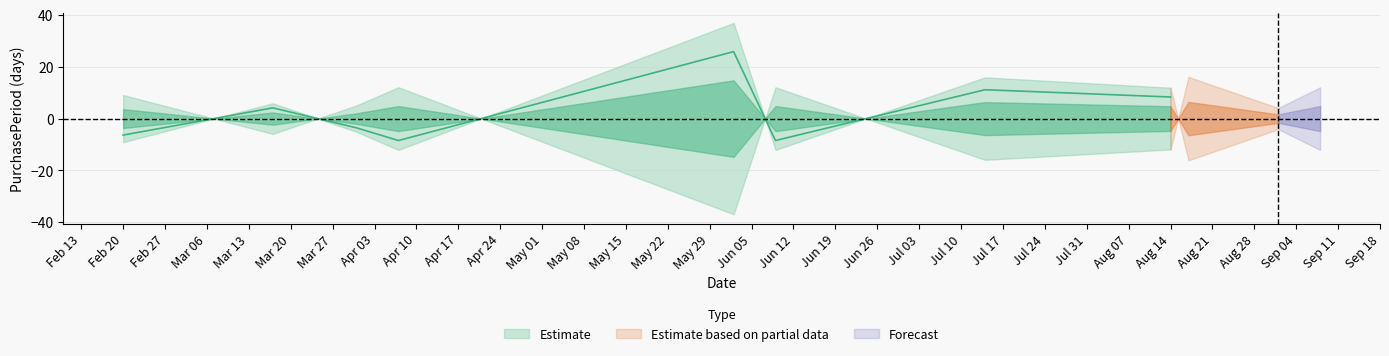

What is the difference between the maximum and minimum values?

53